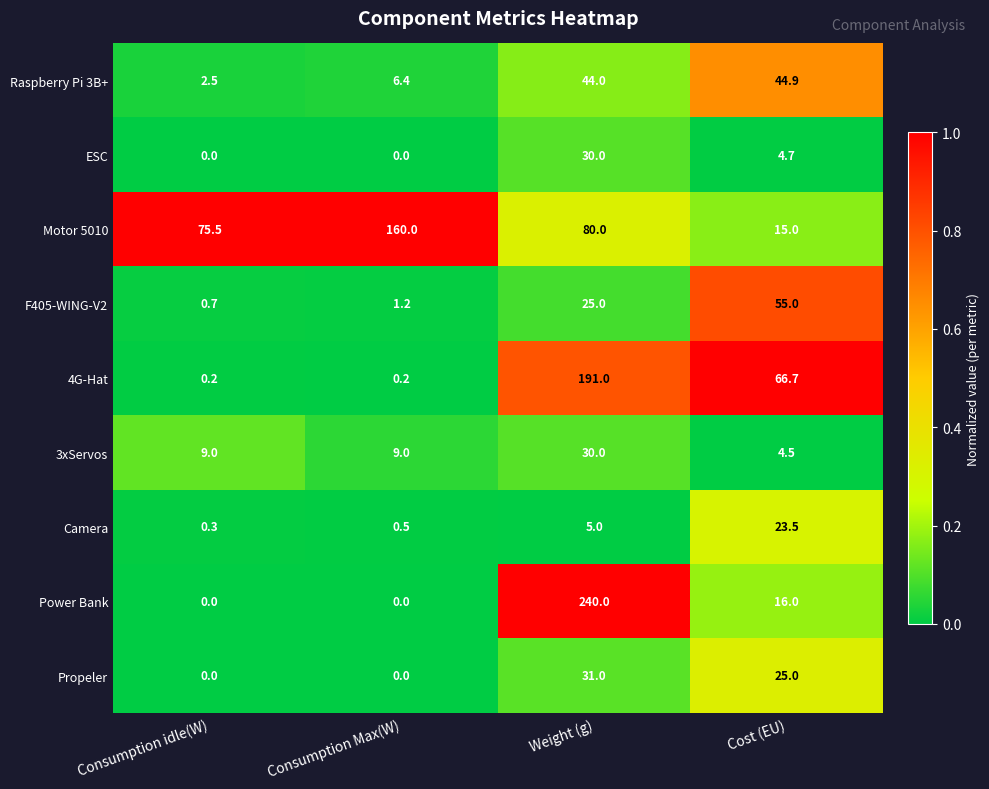

The value of 4G-Hat at Weight (g) is 80.8. True or false?

False